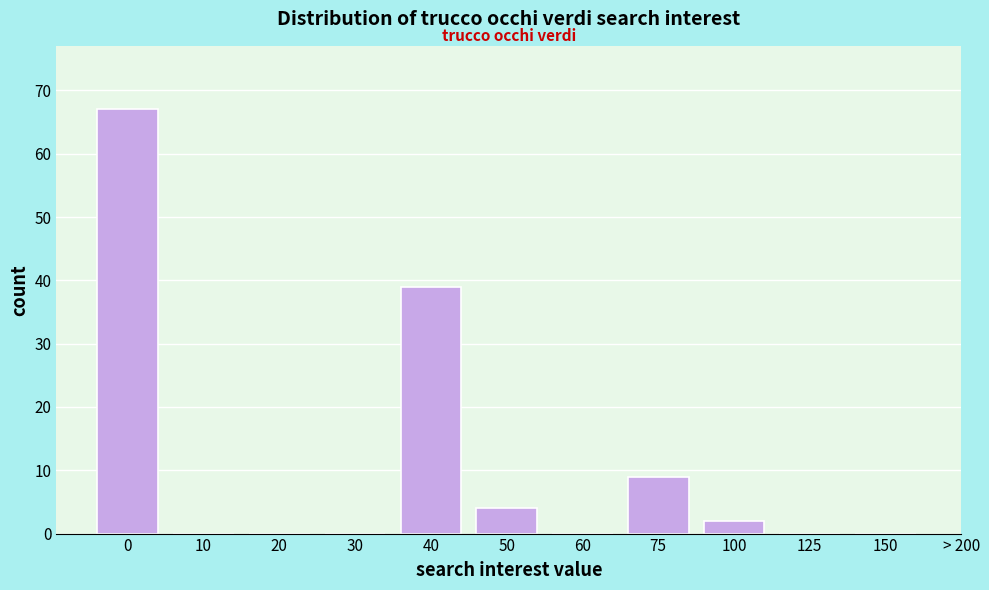

Reading right to left, what are all the values shown in this chart?

150=0	125=0	100=2	75=9	60=0	50=4	40=39	30=0	20=0	10=0	0=67